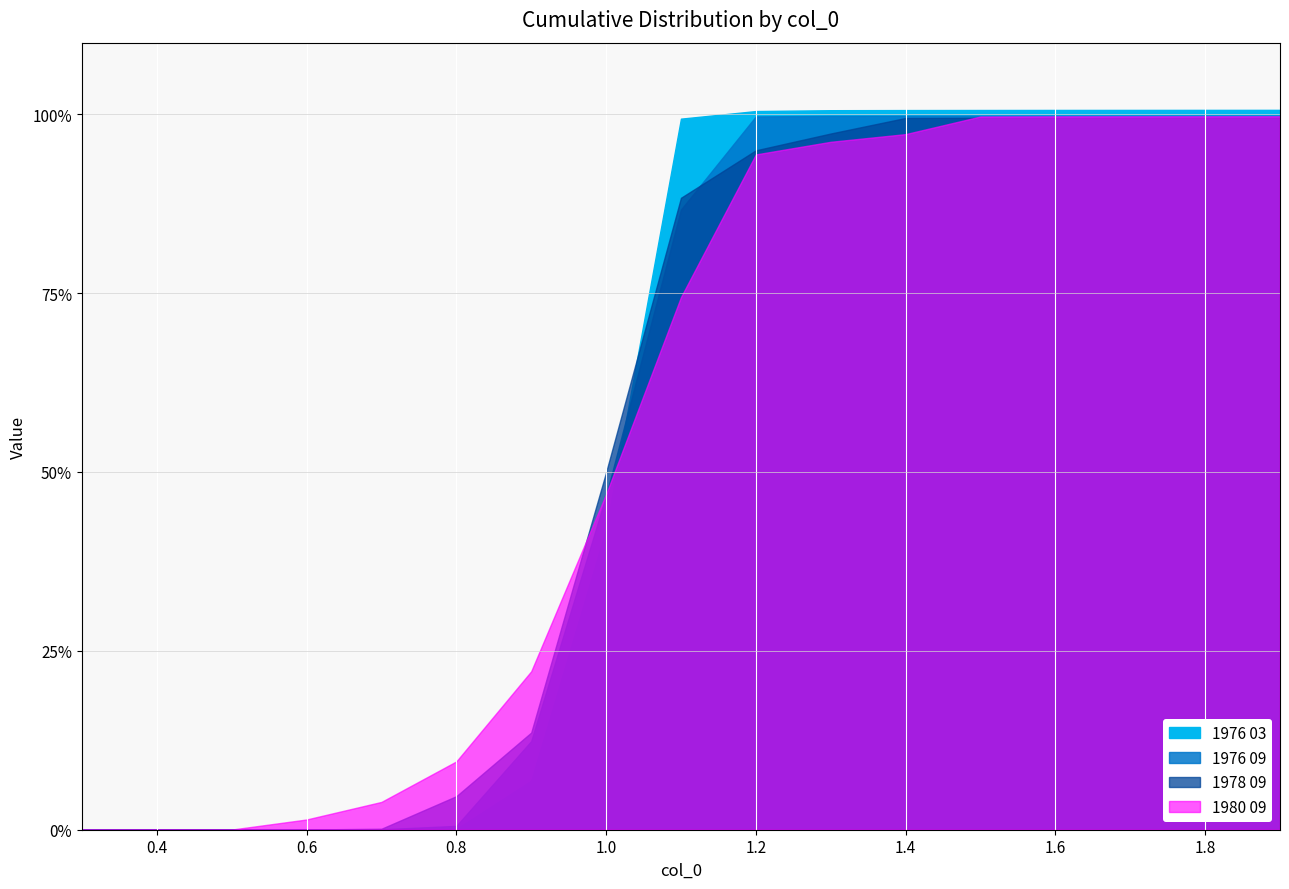

Count the number of data series in this chart.

4